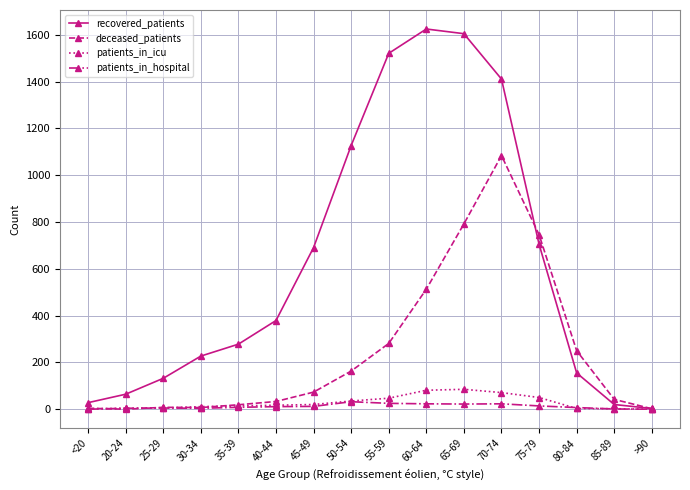

Read the patients_in_hospital value at 75-79.

14